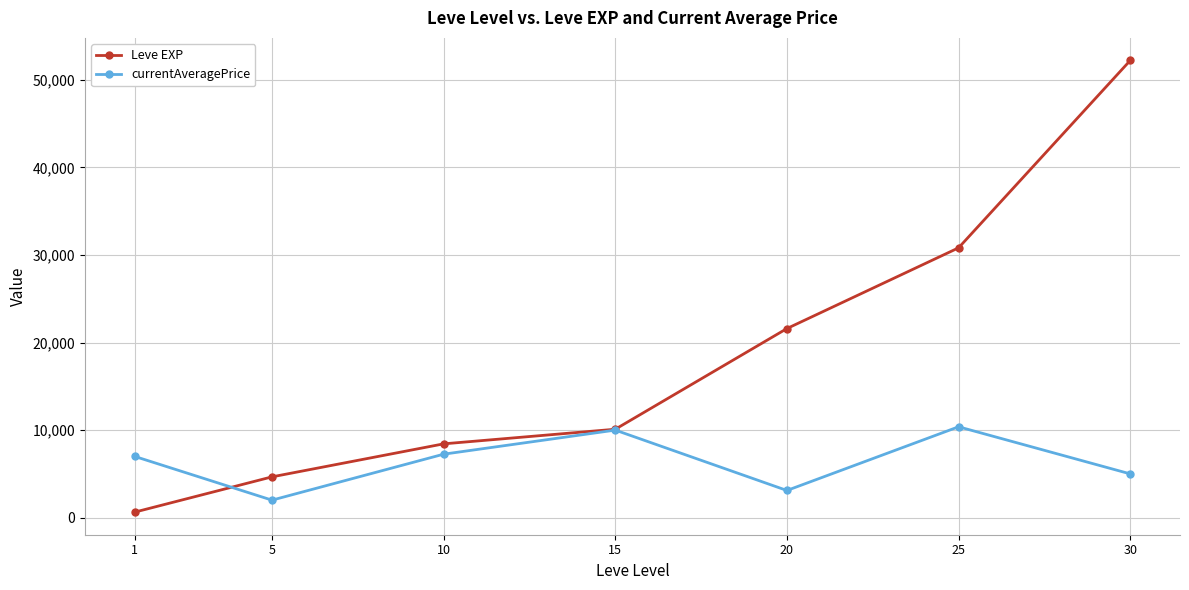

What is the value of the currentAveragePrice point at the 6th from the left?

10379